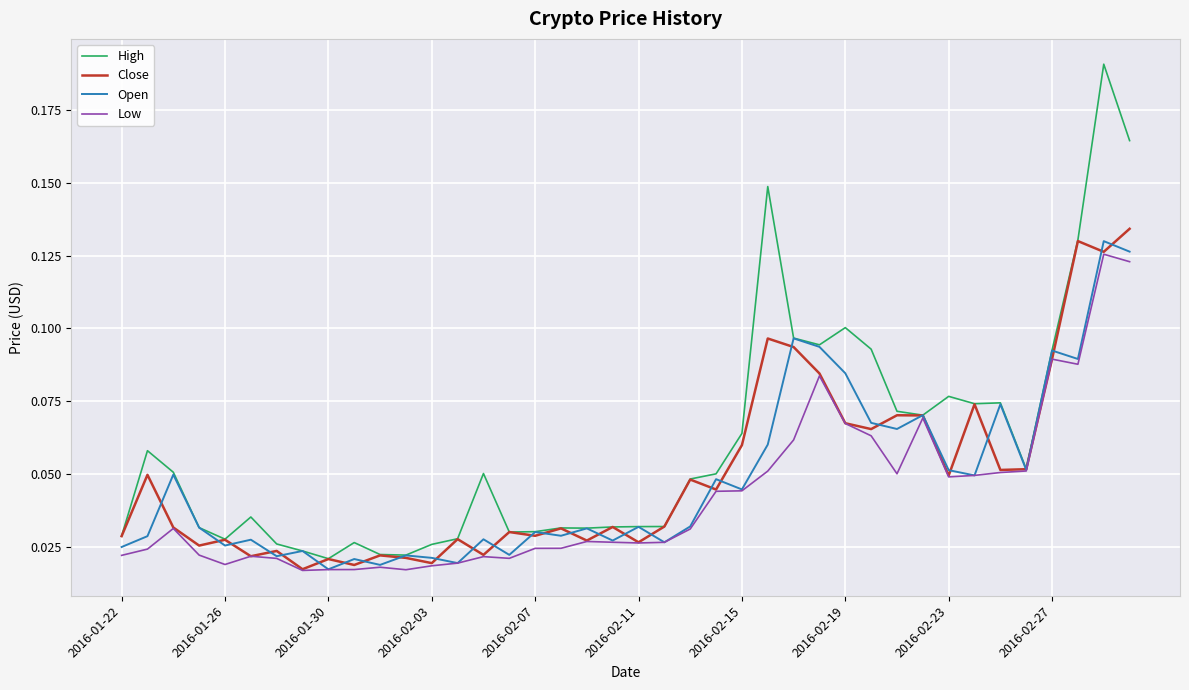

Which series has the largest range (max minus min)?

High